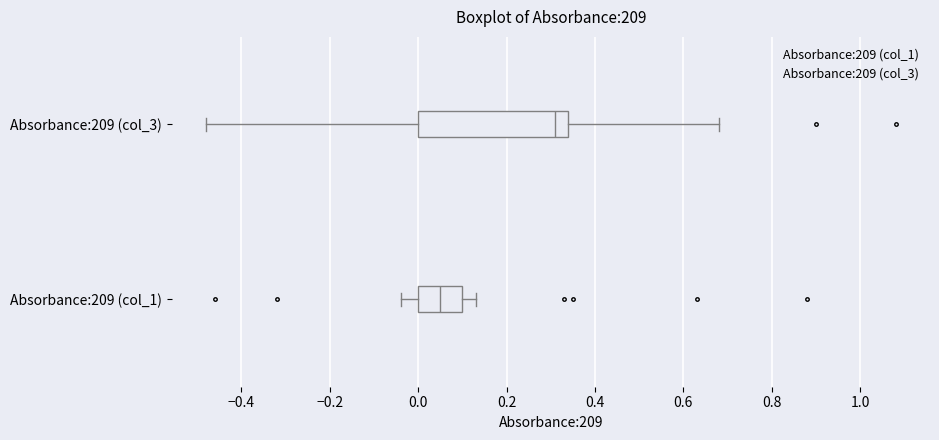

Which box's median line is the furthest to the right?

Absorbance:209 (col_3)